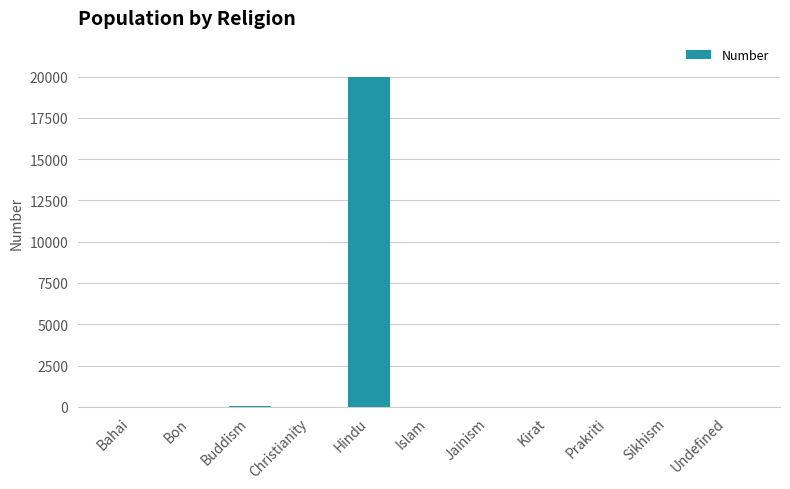

What is the sum of the values at Hindu and Bahai?

19953